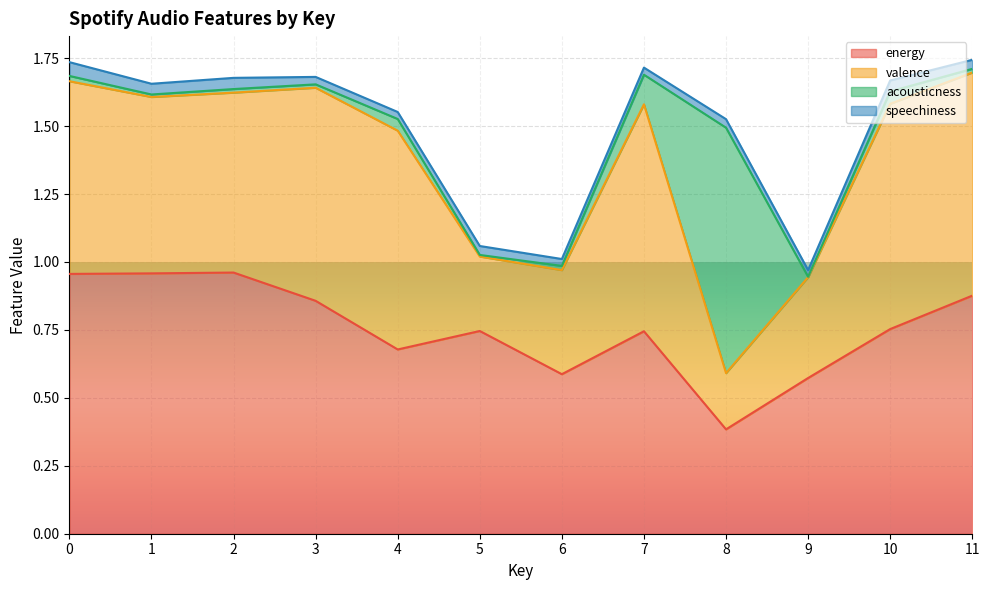

True or false: energy and valence cross at least once.

True